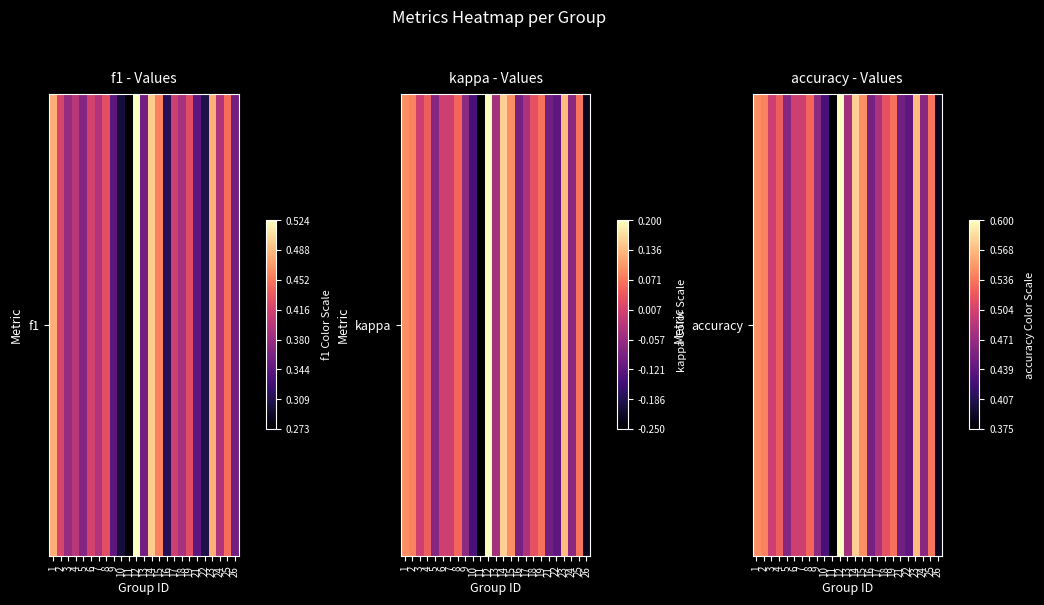

List the labels in order of value, smallest first.

11, 26, 10, 22, 21, 16, 5, 24, 9, 13, 17, 3, 6, 7, 18, 4, 8, 19, 25, 2, 1, 15, 23, 14, 12